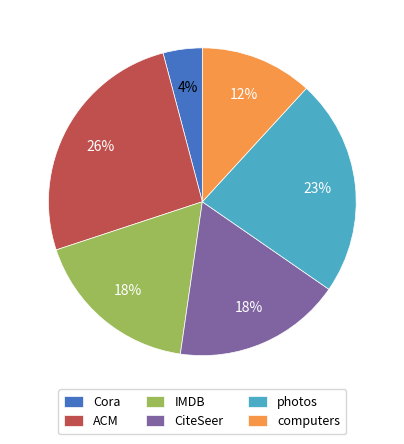

To the nearest percent, what is the difference between the Cora and CiteSeer slice percentages?

14%